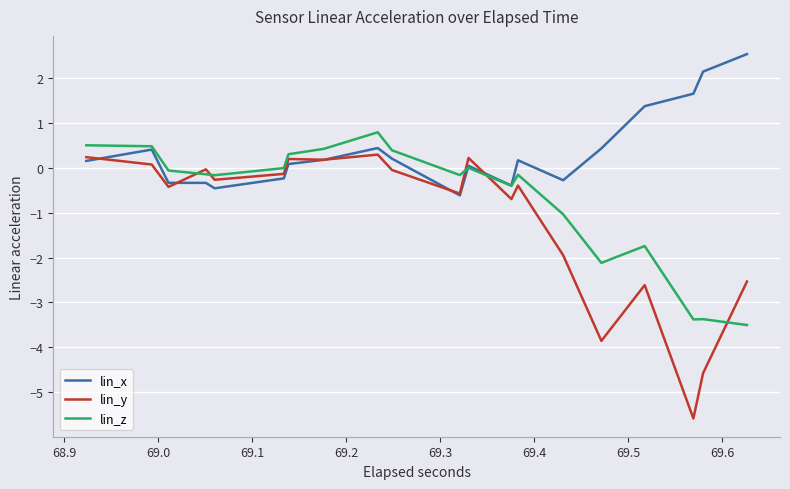

Rank the series by their average value, from lowest to highest.

lin_y, lin_z, lin_x